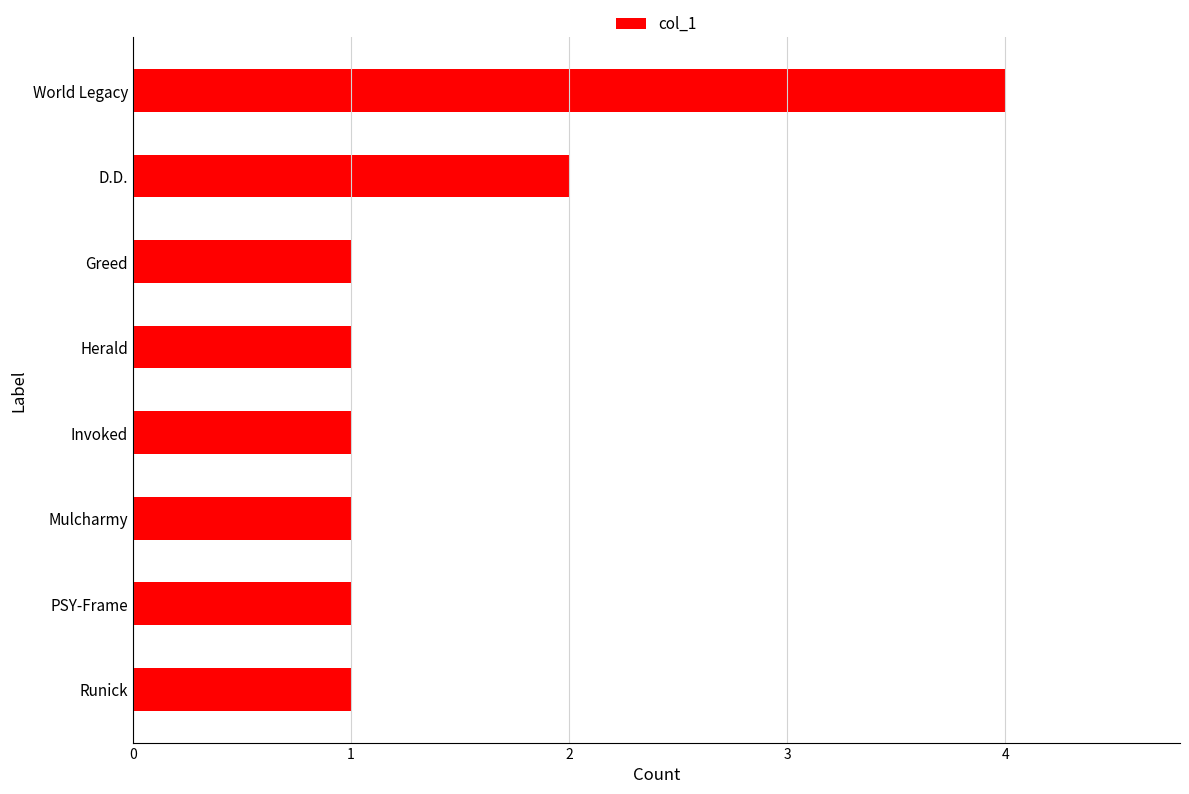

Approximately how many times larger is the value at Greed compared to Invoked?

1.0